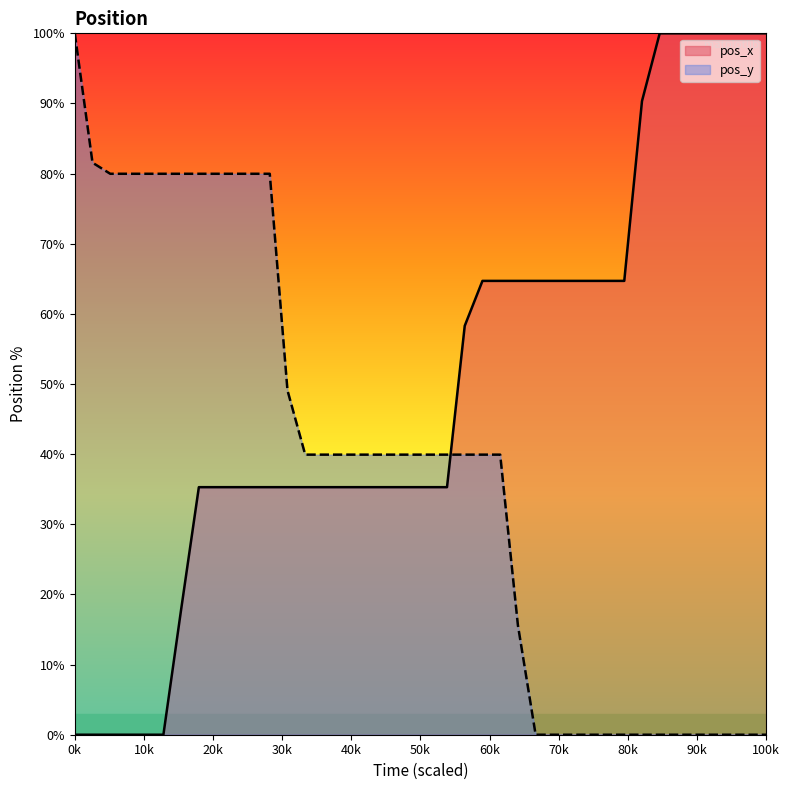

Does the chart display data point markers on the line(s)?

No